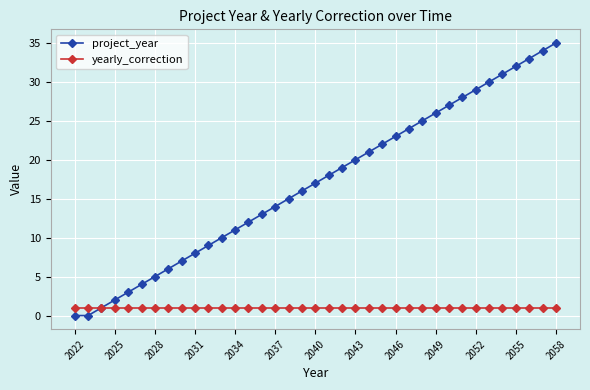

True or false: project_year has more than 2 interior local peaks.

False